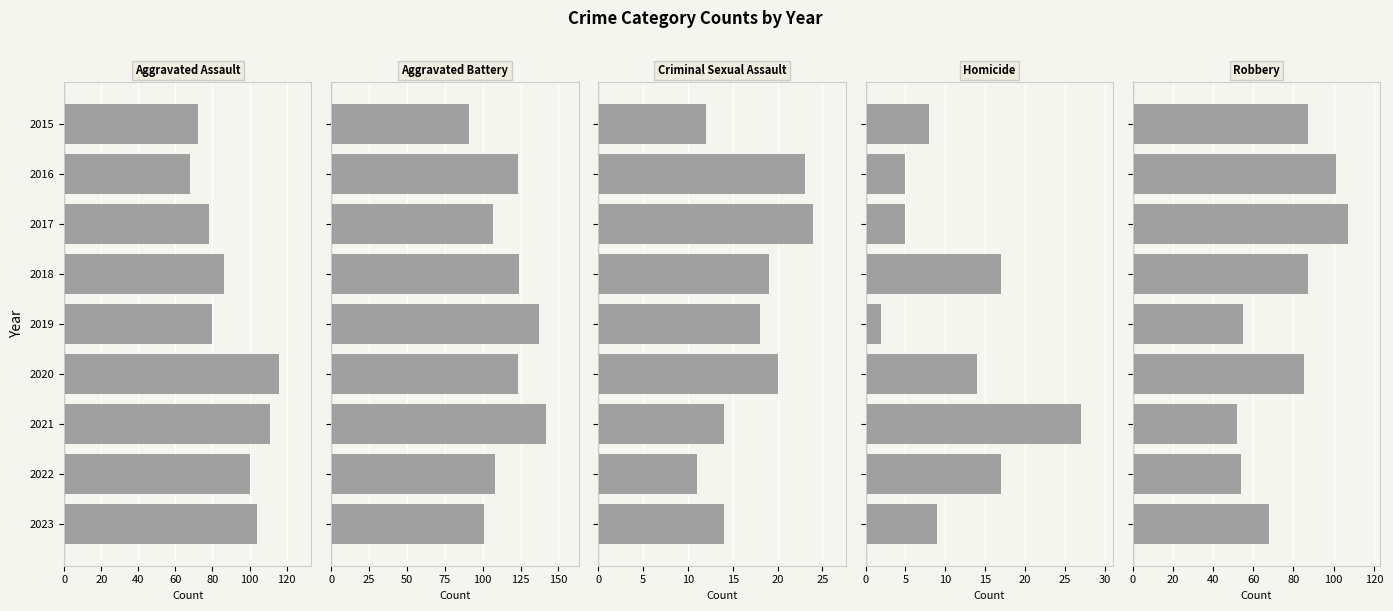

What are all the series names shown in the legend?

Aggravated Assault, Aggravated Battery, Criminal Sexual Assault, Homicide, Robbery